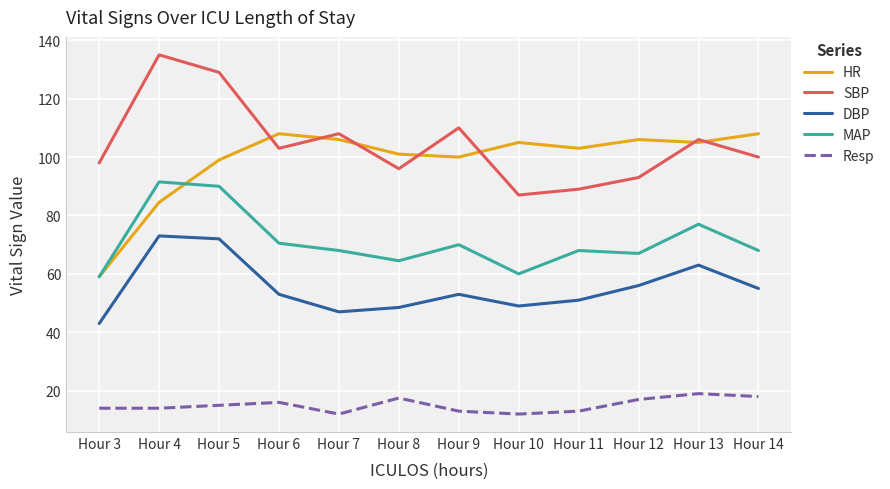

What is the greatest value displayed?

135.0